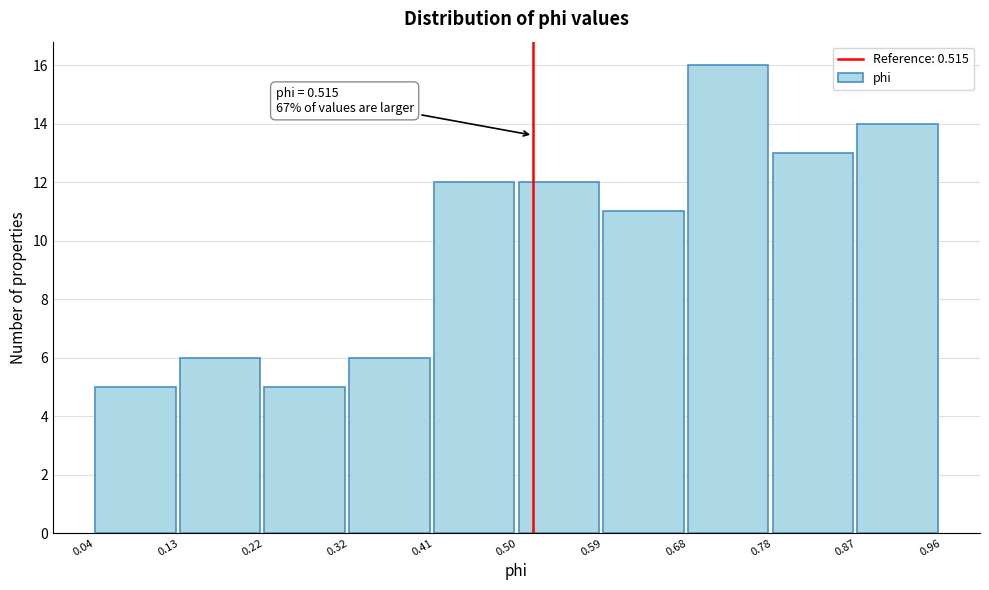

Which range on the x-axis has the tallest bar?

0.68 to 0.78